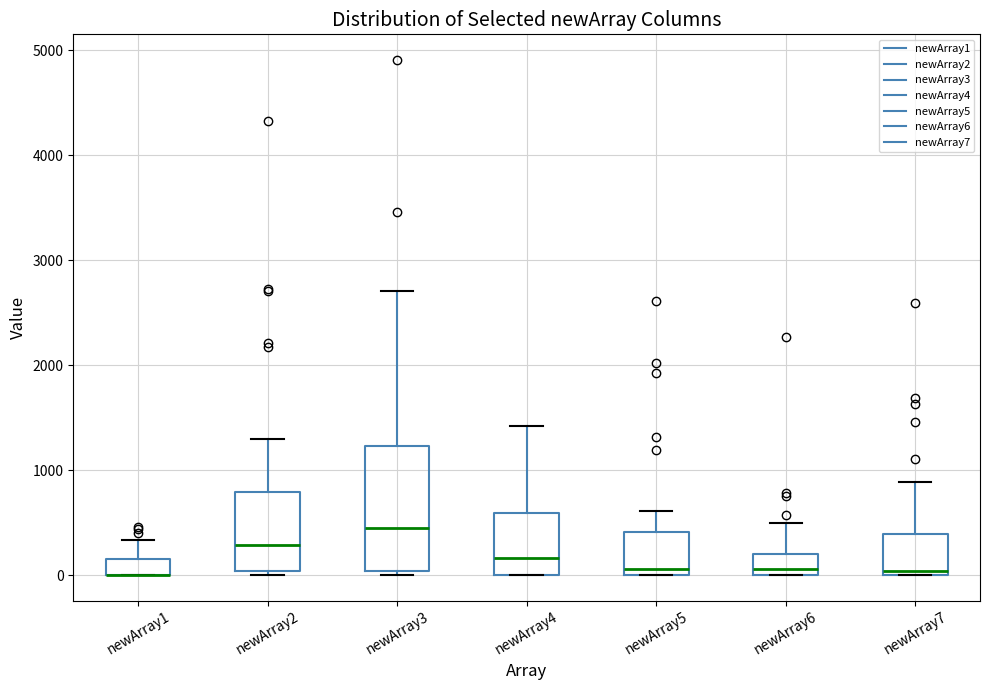

Reading left to right, transcribe this box plot: for each box, give where its median line is, the range the box spans, and where its two whiskers end, as read against the y-axis. The values are not printed on the chart, so give them approximately, as read against the axis.

newArray1: median 0 (drawn on the box's lower edge), box 0 to 200, whiskers 0 to 300
newArray2: median 300, box 0 to 800, whiskers 0 (just below the box's lower edge) to 1300
newArray3: median 500, box 0 to 1200, whiskers 0 (just below the box's lower edge) to 2700
newArray4: median 200, box 0 to 600, whiskers 0 to 1400
newArray5: median 100, box 0 to 400, whiskers 0 to 600
newArray6: median 100, box 0 to 200, whiskers 0 to 500
newArray7: median 0 (just above the box's lower edge), box 0 to 400, whiskers 0 to 900